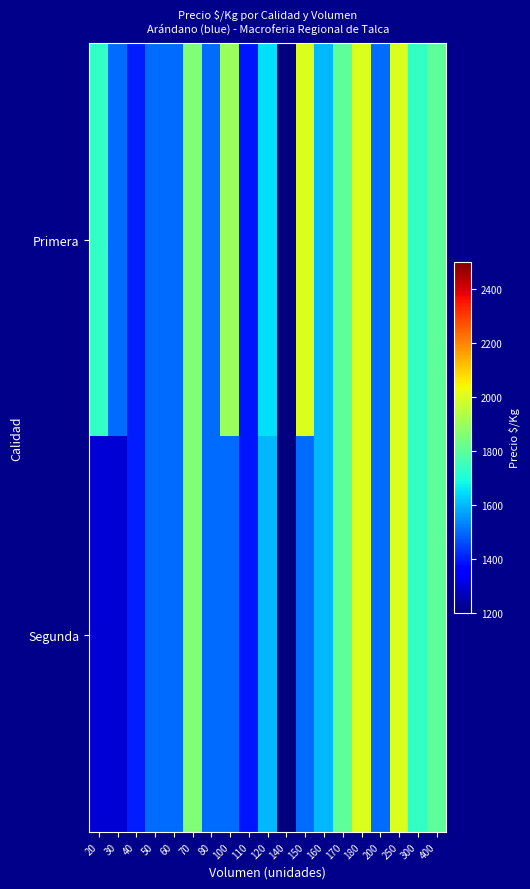

Which series has the largest range (max minus min)?

Primera